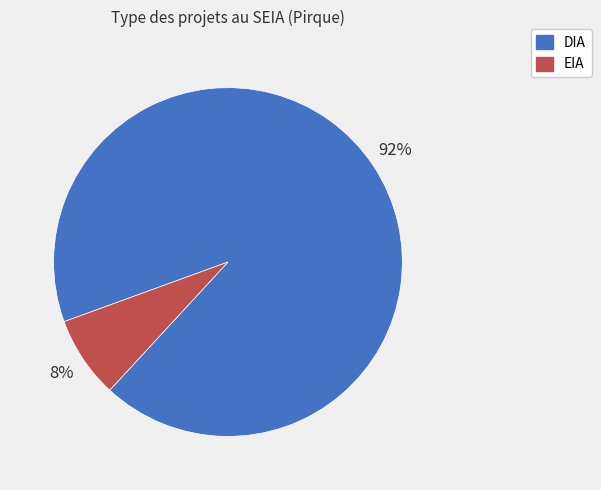

True or false: DIA accounts for 92% of the total.

True